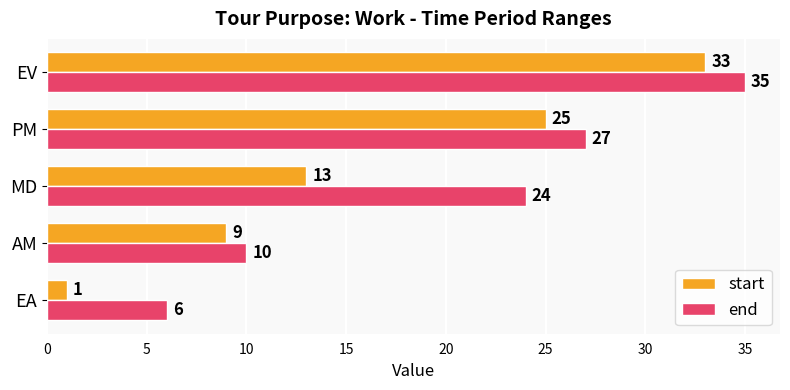

What is the difference between the maximum and second lowest values in the start series?

24